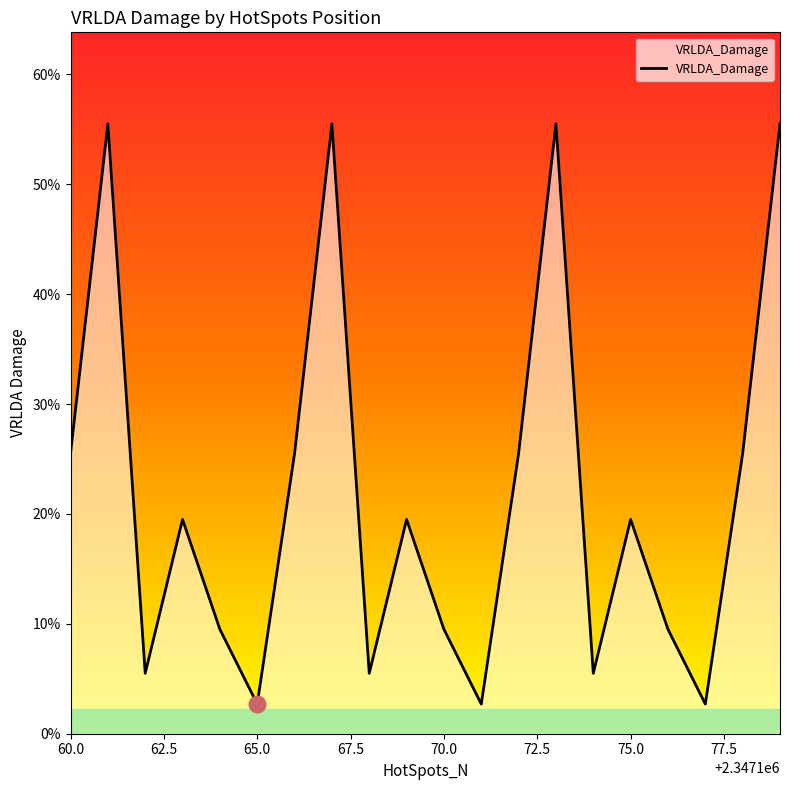

Does the chart have visible grid lines?

No